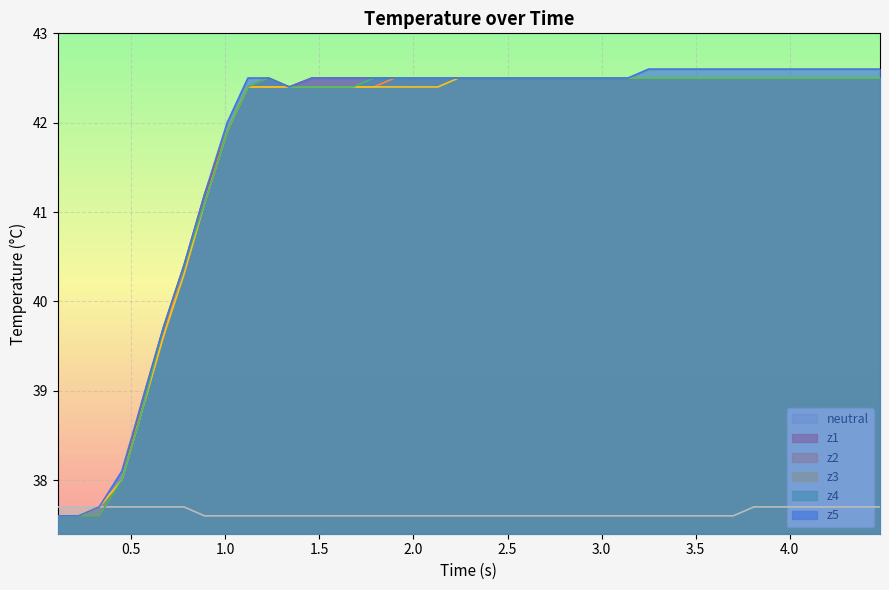

What are all the series names shown in the legend?

neutral, z1, z2, z3, z4, z5